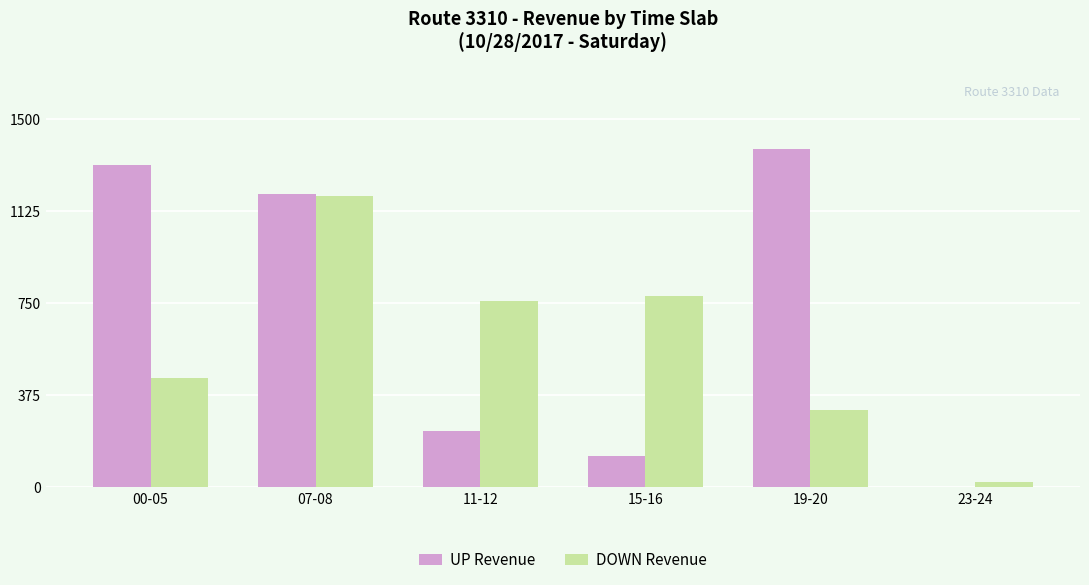

Where is UP Revenue nearest to the value 689?

11-12